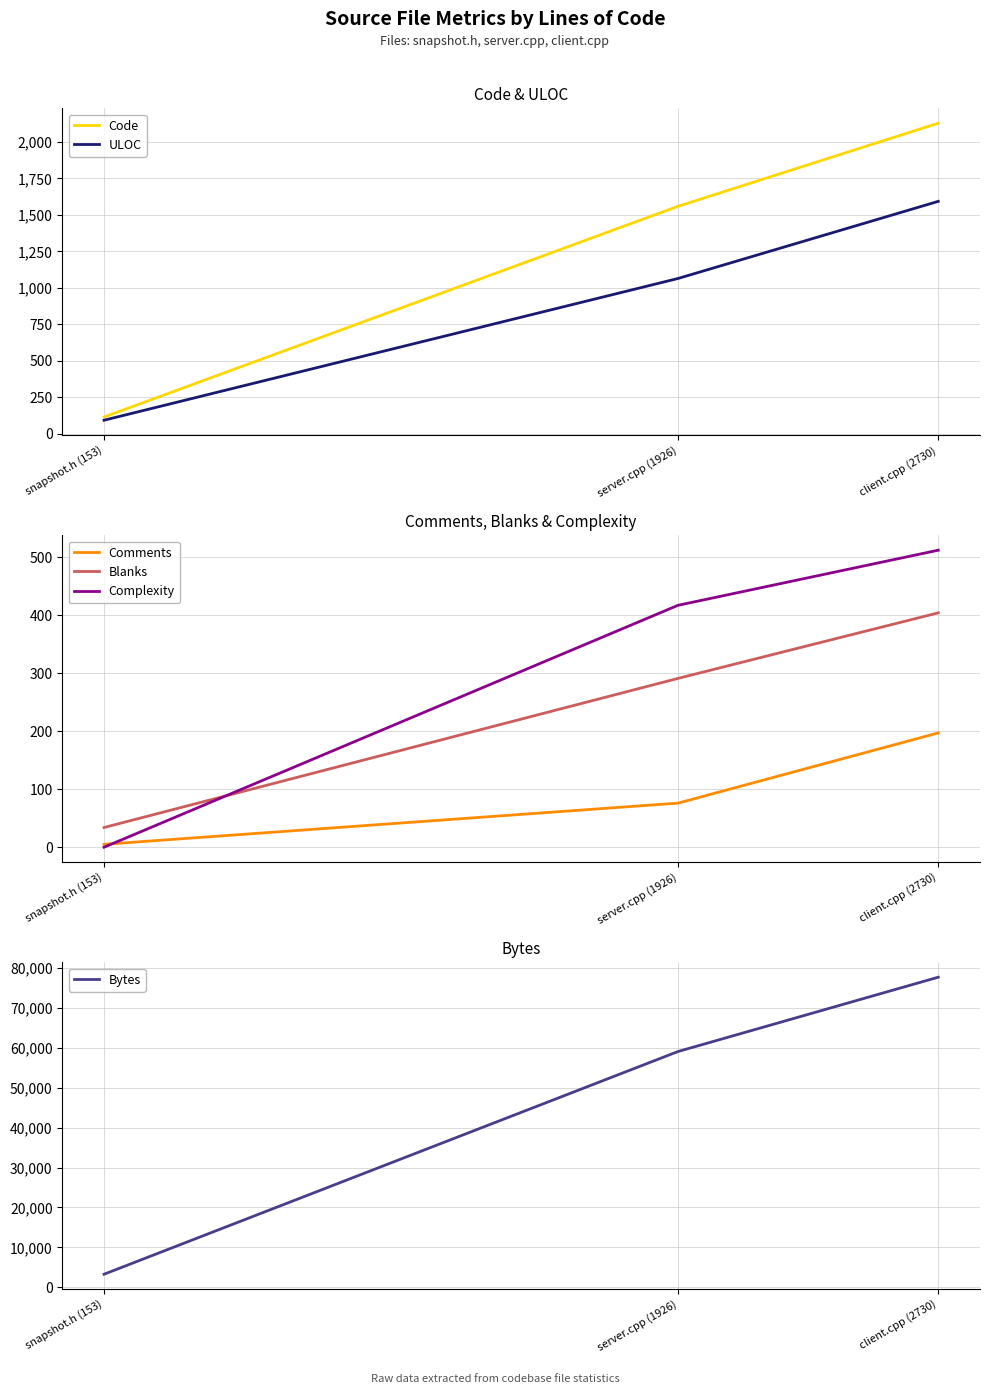

Between snapshot.h (153) and server.cpp (1926), which series saw the biggest shift?

Bytes